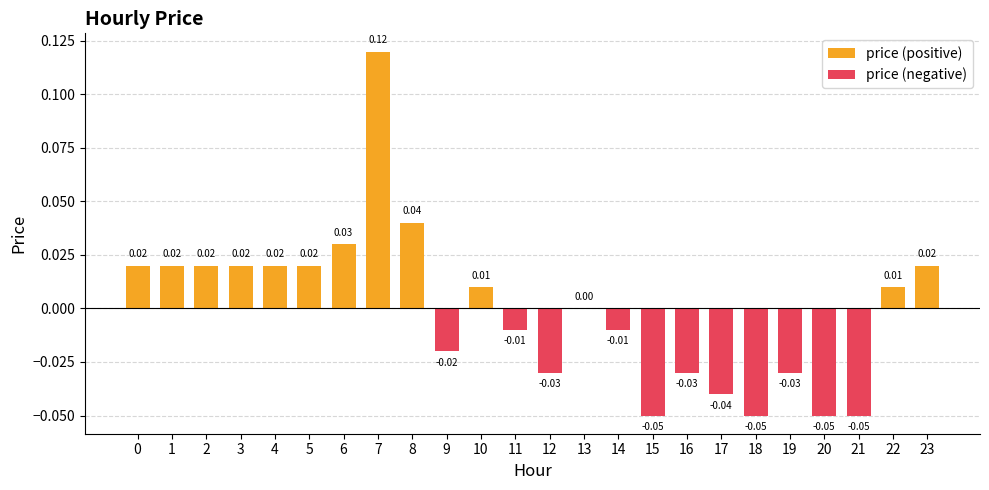

Reading right to left, transcribe all the data shown in this chart.

0.0	0.0	-0.1	-0.1	-0.0	-0.1	-0.0	-0.0	-0.1	-0.0	0.0	-0.0	-0.0	0.0	-0.0	0.0	0.1	0.0	0.0	0.0	0.0	0.0	0.0	0.0